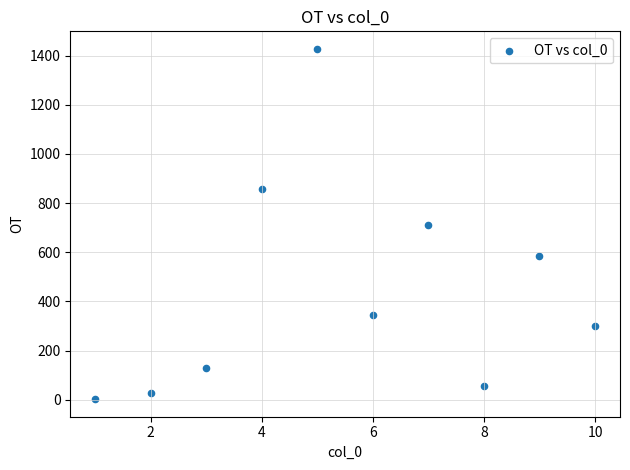

What is the range of Y values (max minus min)?

1425.9